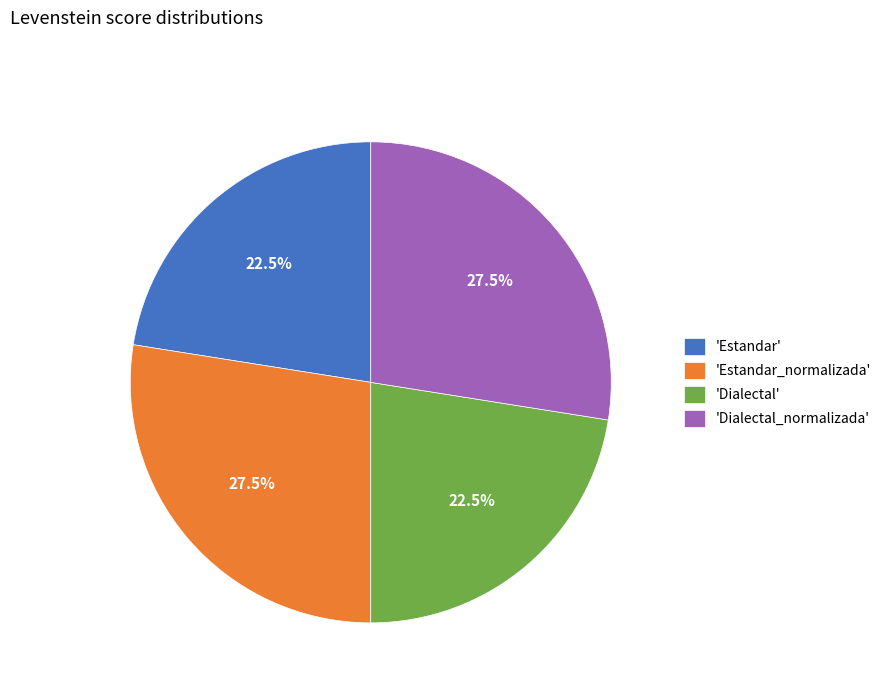

How many slices are in this pie chart?

4